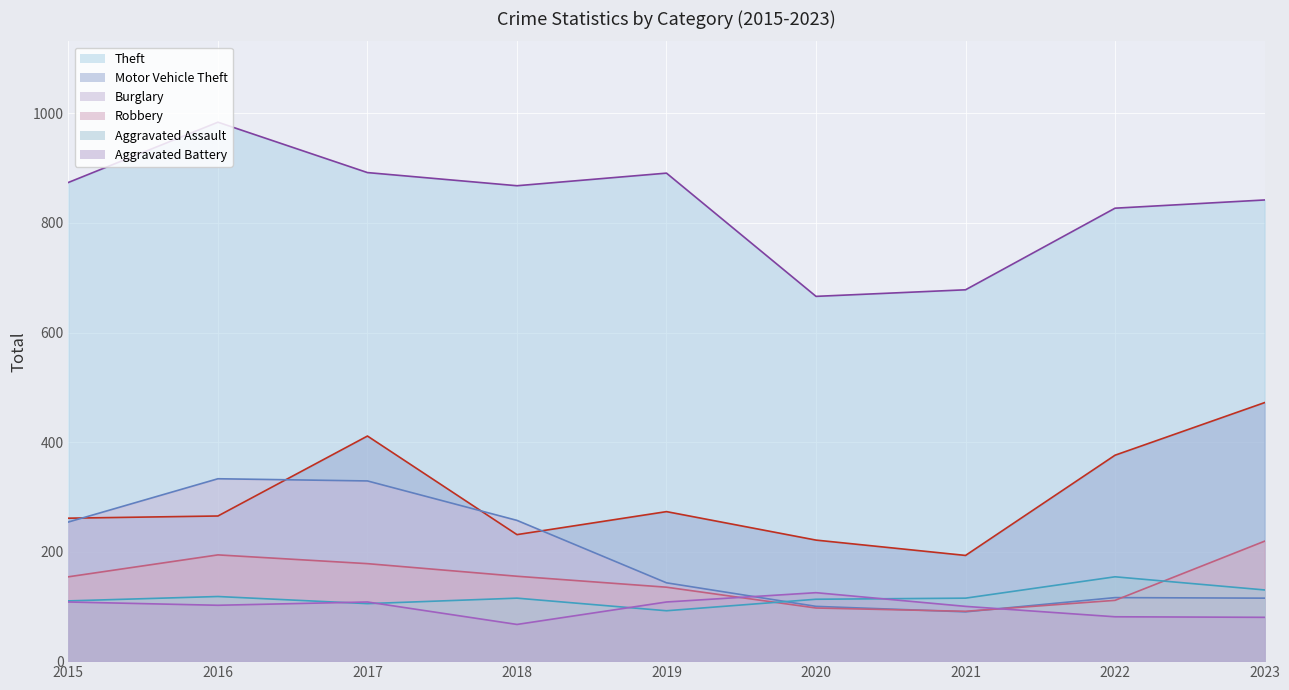

True or false: Theft has more than 2 points higher than both neighbors.

False